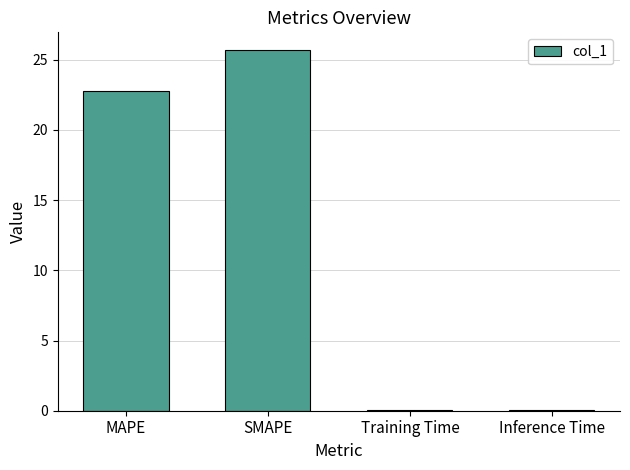

The chart shows a value of 11.4 at SMAPE. True or false?

False